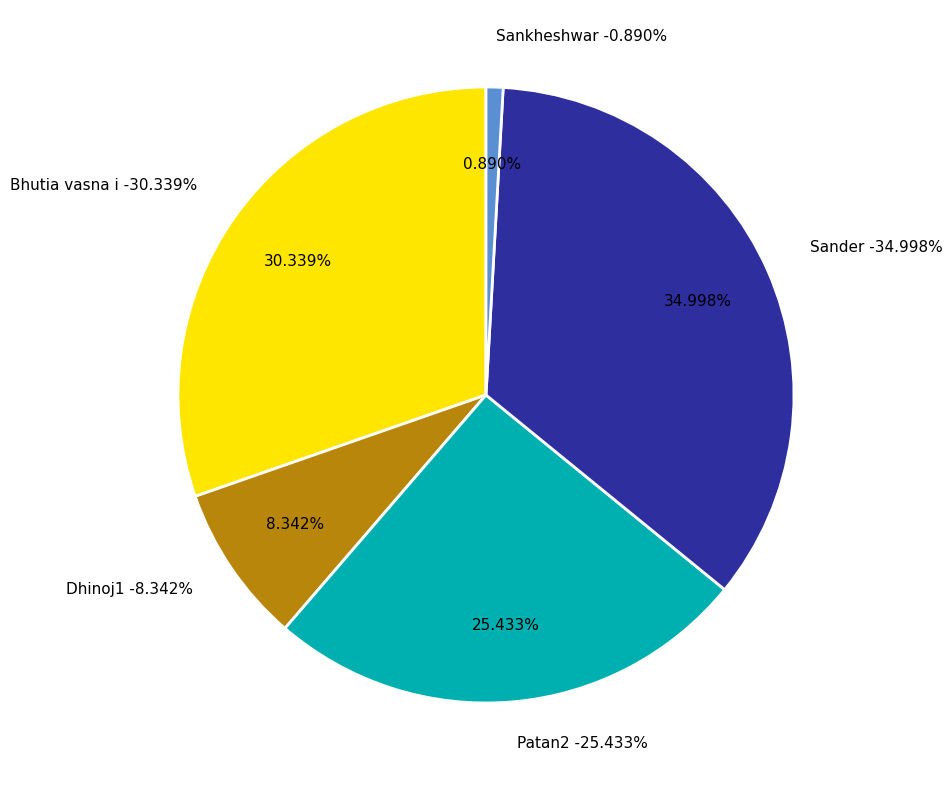

Rank the categories by value from lowest to highest.

Sankheshwar, Dhinoj1, Patan2, Bhutia vasna i, Sander